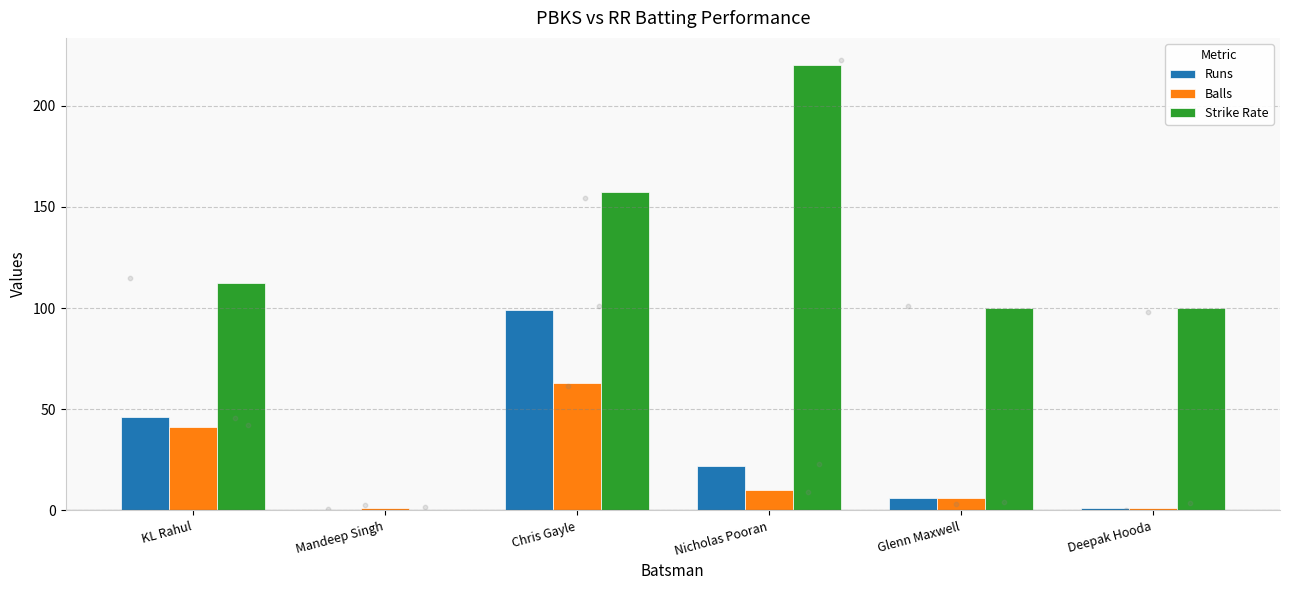

Which series contains the lowest Y value?

Runs